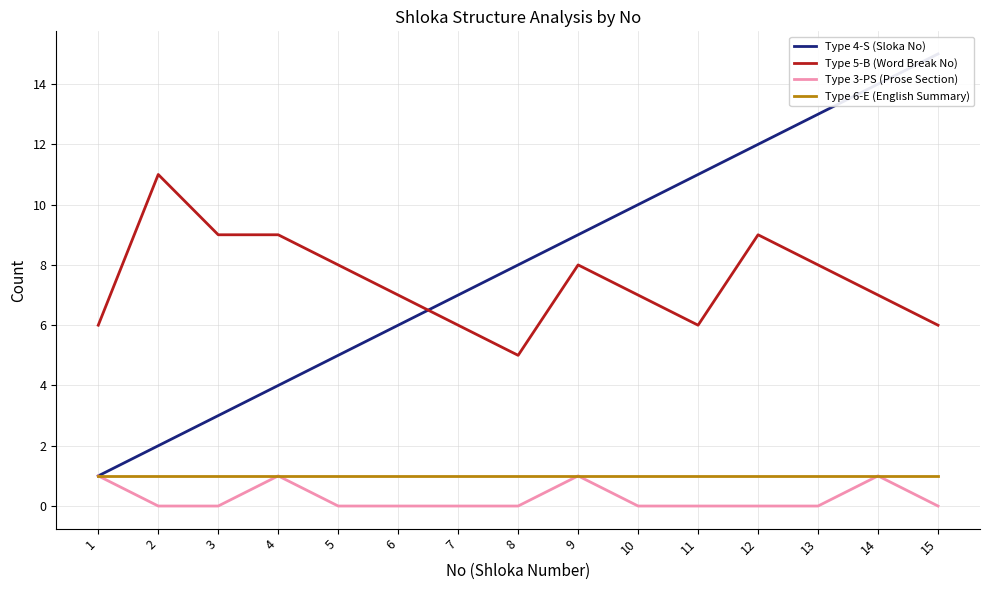

True or false: Type 3-PS (Prose Section) and Type 4-S (Sloka No) cross at least once.

False